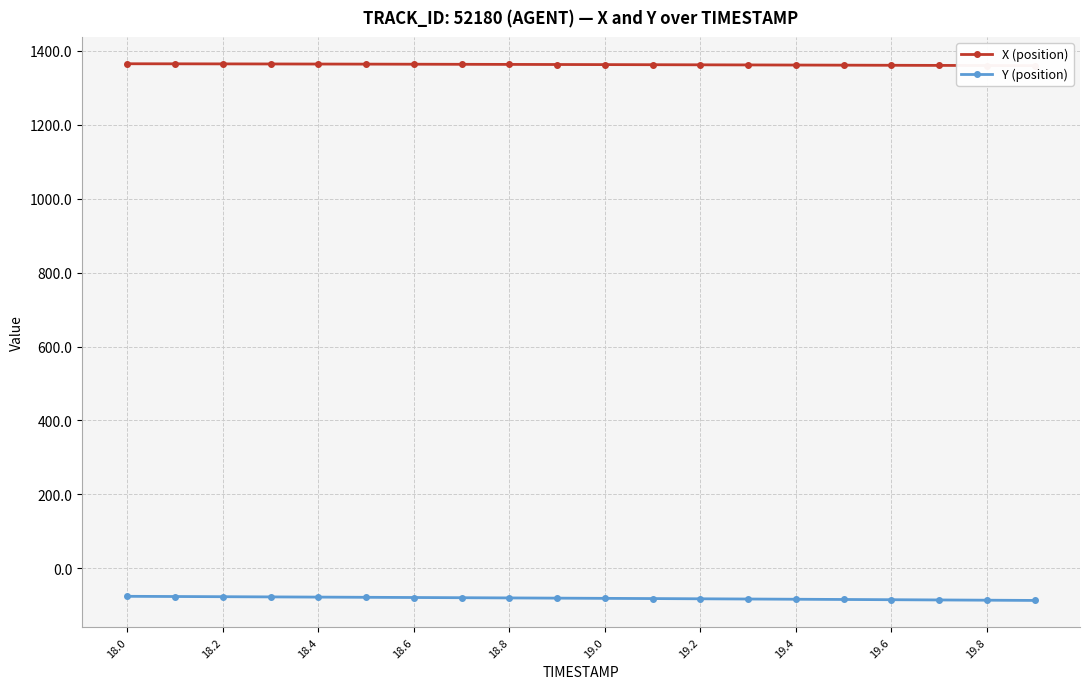

Count the number of categories in the chart.

20